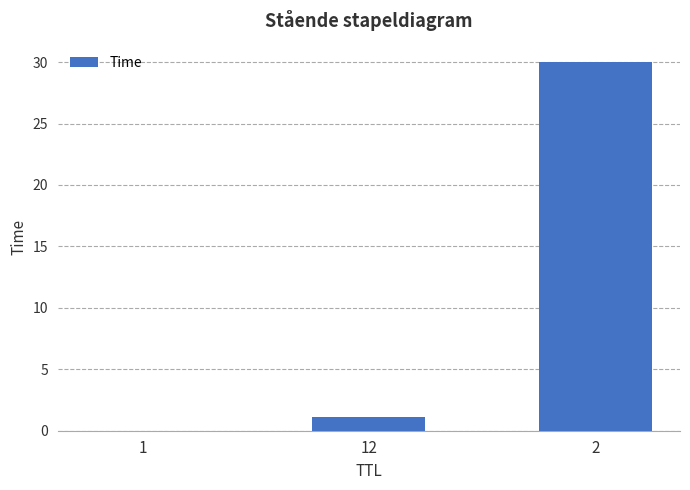

The value at 1 is 0.0. True or false?

True